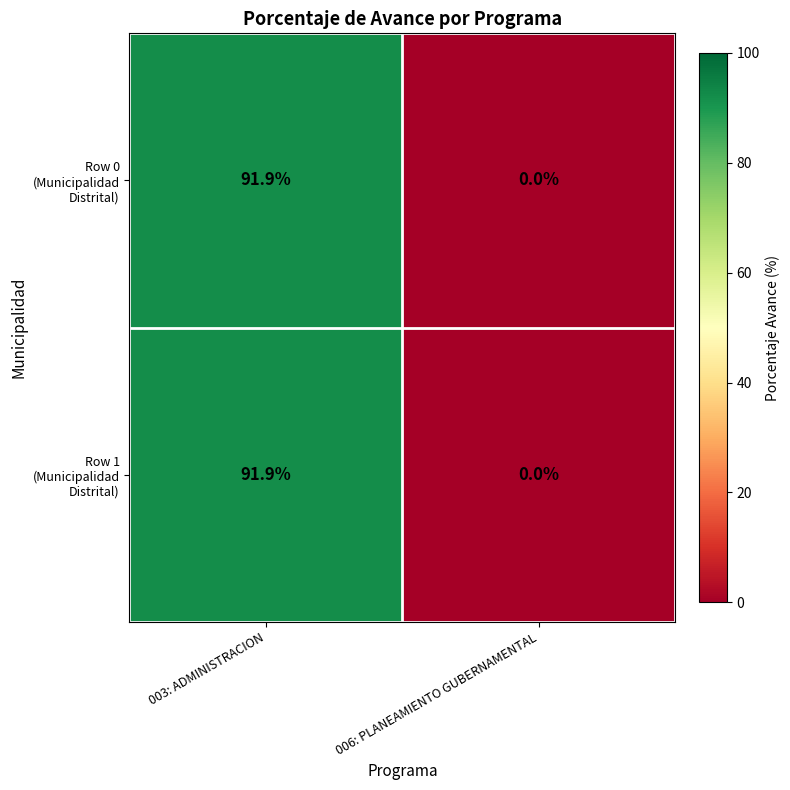

What is the total value across all series at 003: ADMINISTRACION?

183.8